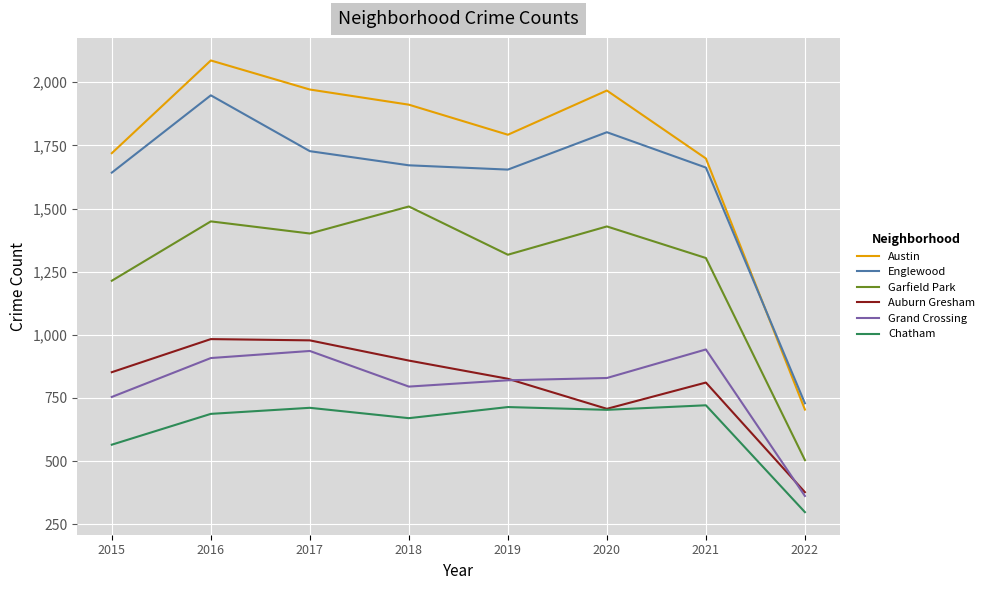

How many lines are shown in the chart?

6